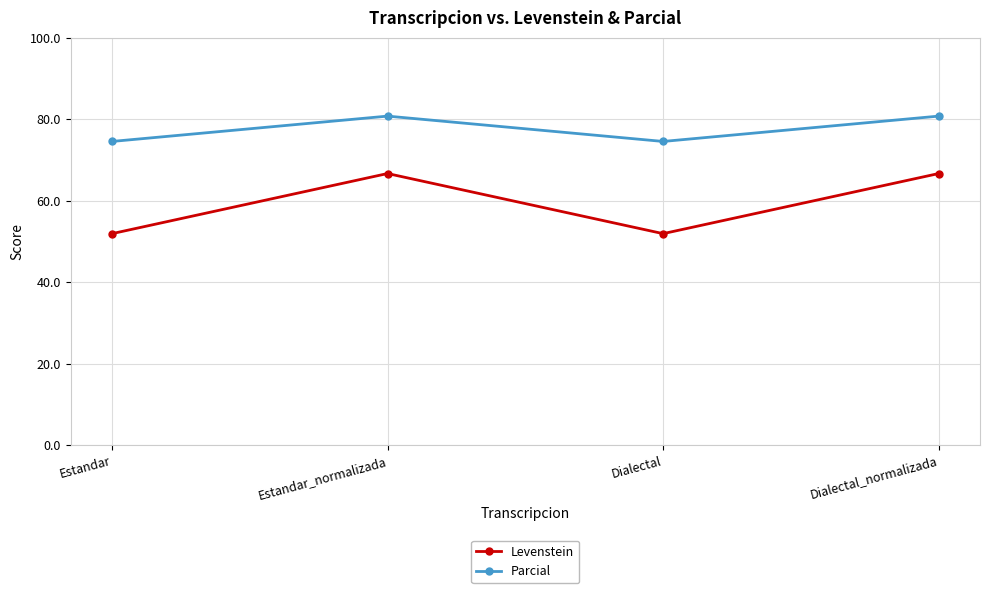

What is the average value of the Parcial series?

77.7